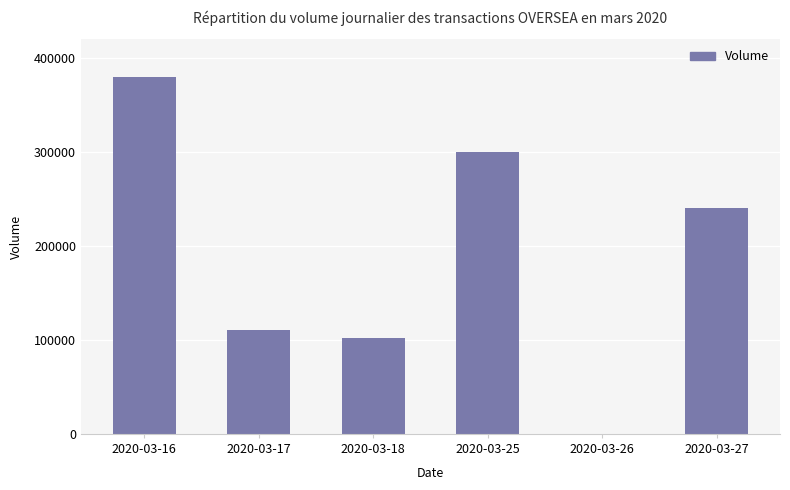

How many data points does each series have?

6